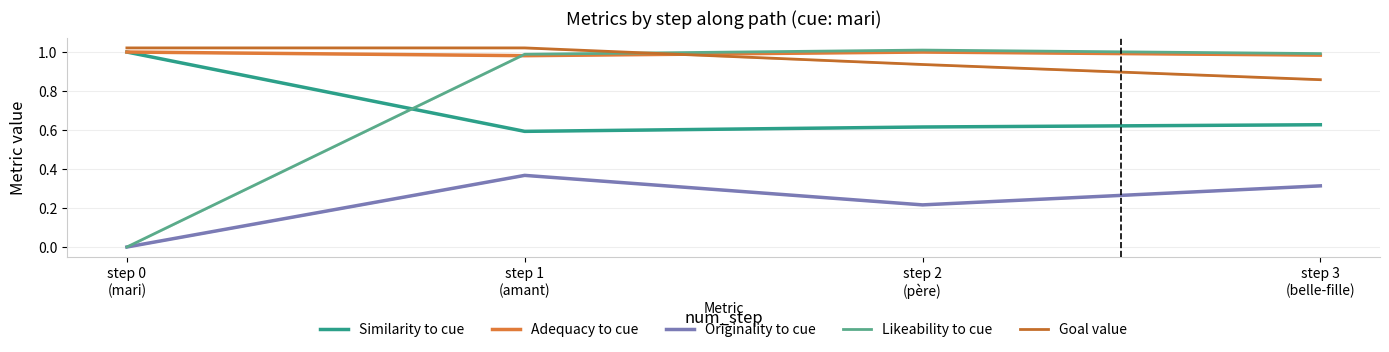

What value does the Goal value series have at step 0
(mari)?

1.0